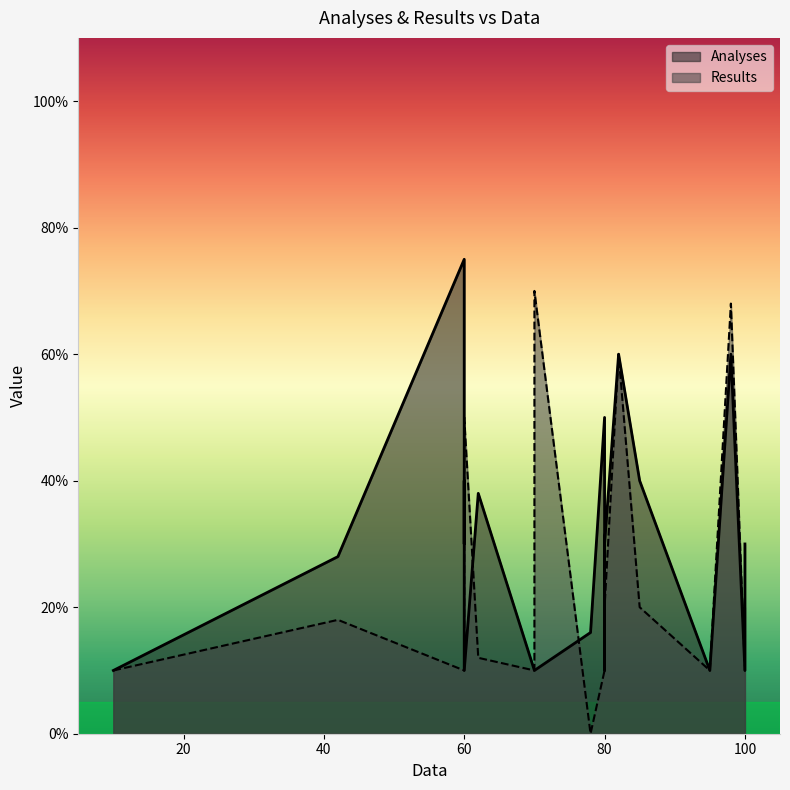

What is the value of the Results point at the 15th from the left?

10